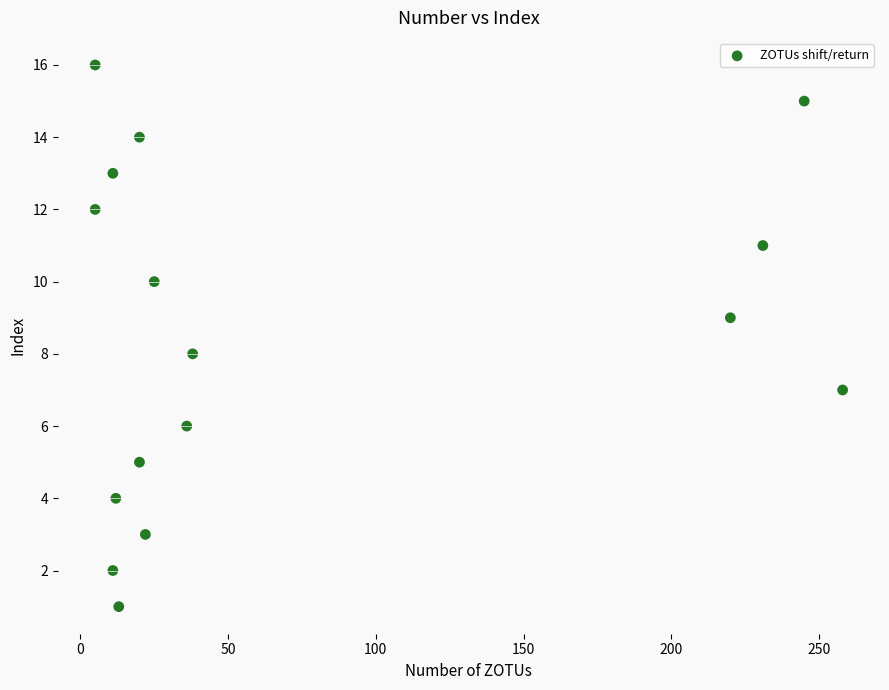

What is the range of X values (max minus min)?

253